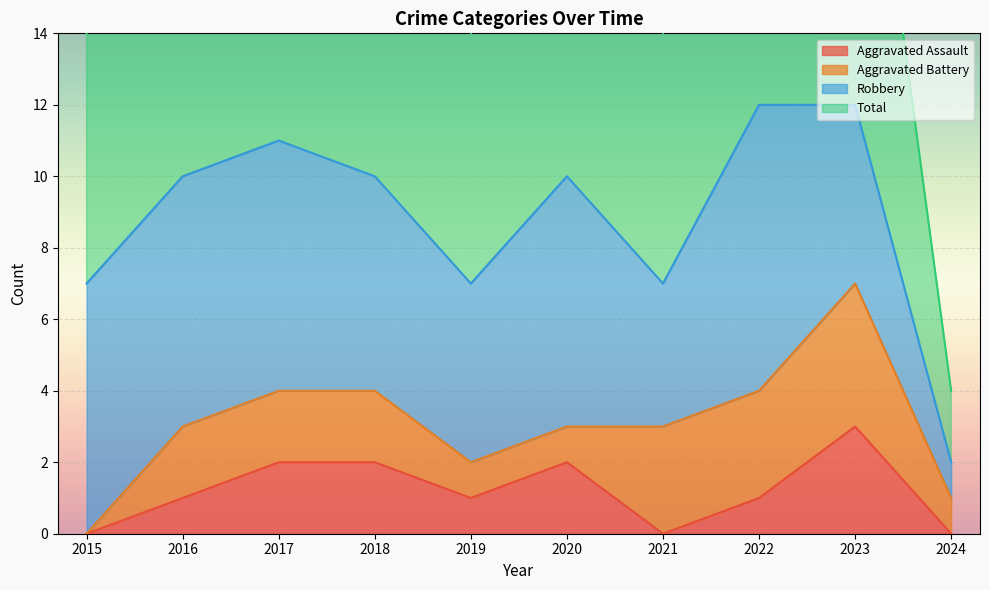

Which category has the lowest value in the Aggravated Assault series?

2015